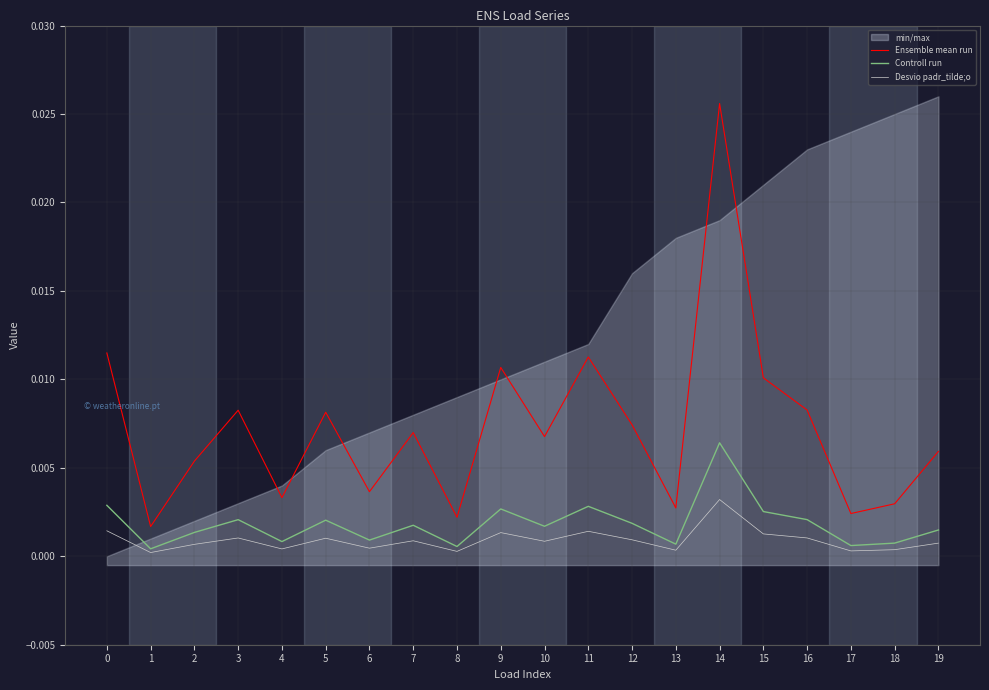

Rank the series by their maximum value, from highest to lowest.

Ensemble mean run, Controll run, Desvio padr_tilde;o